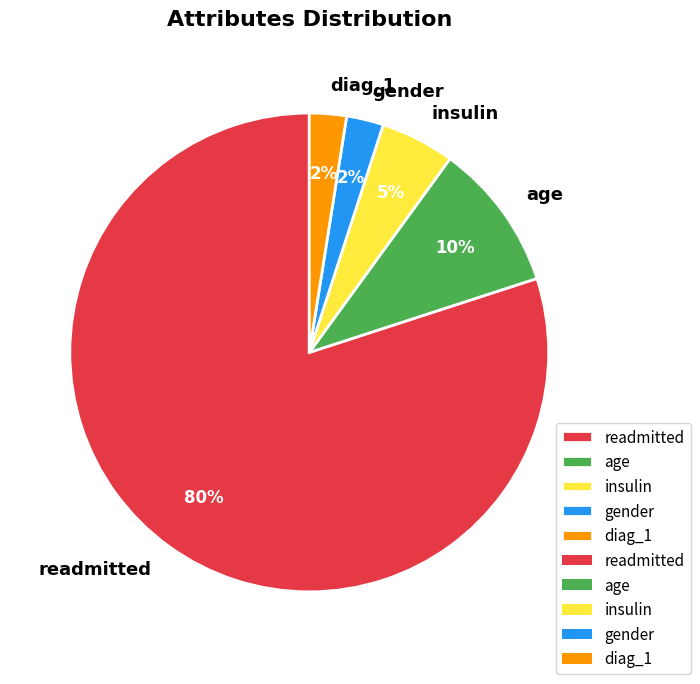

The diag_1 slice represents 11% of the pie. True or false?

False